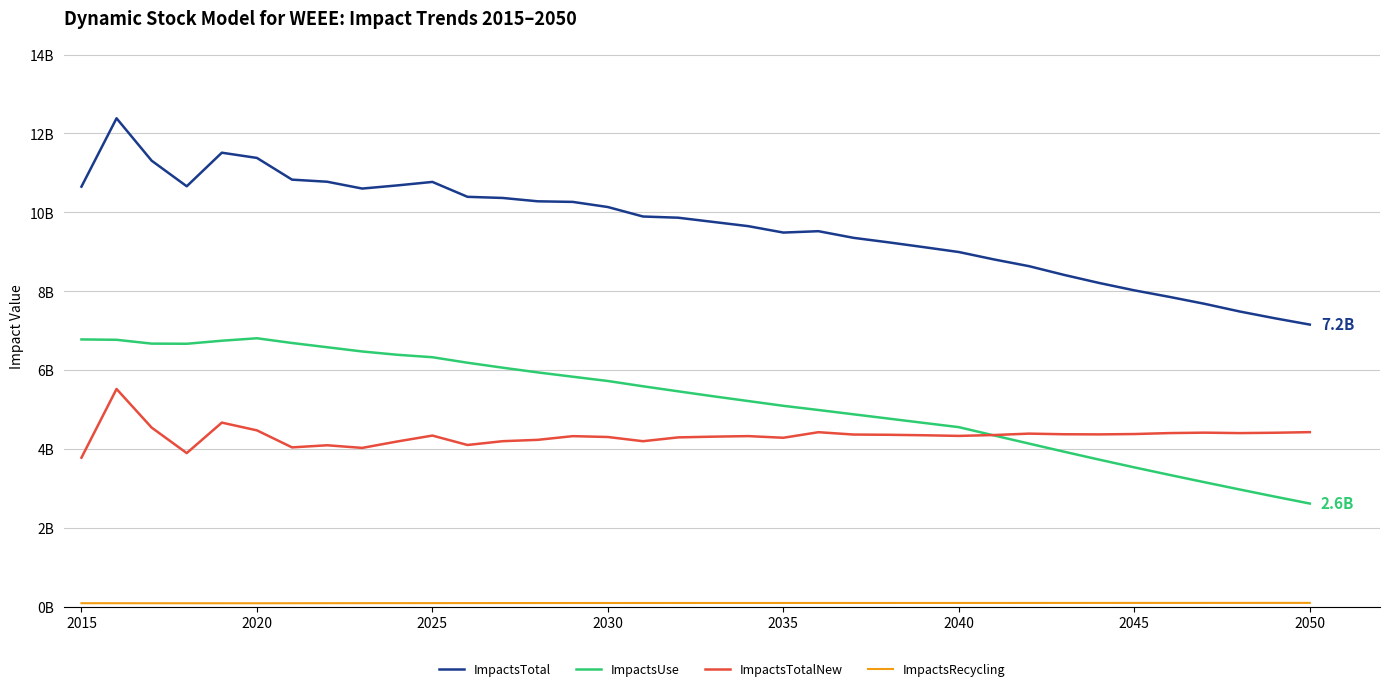

What is the maximum value for ImpactsTotal?

12383674762.1